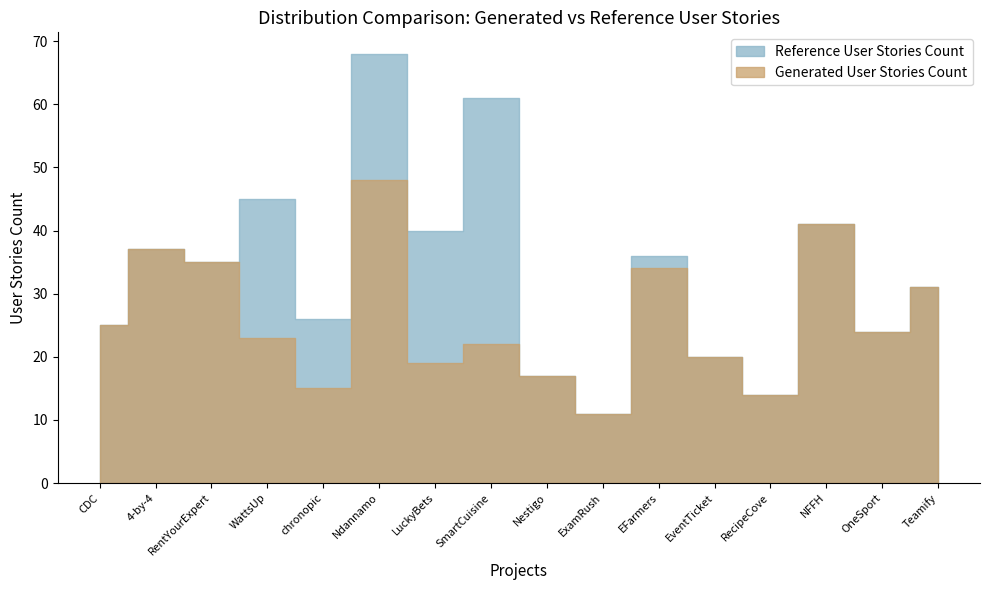

At which label is Reference User Stories Count closest to 39?

LuckyBets